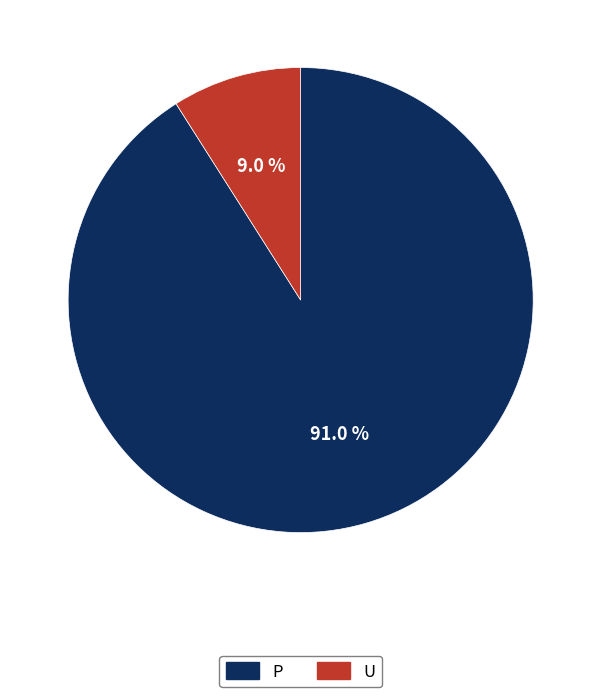

To the nearest percent, what portion does P represent?

91%